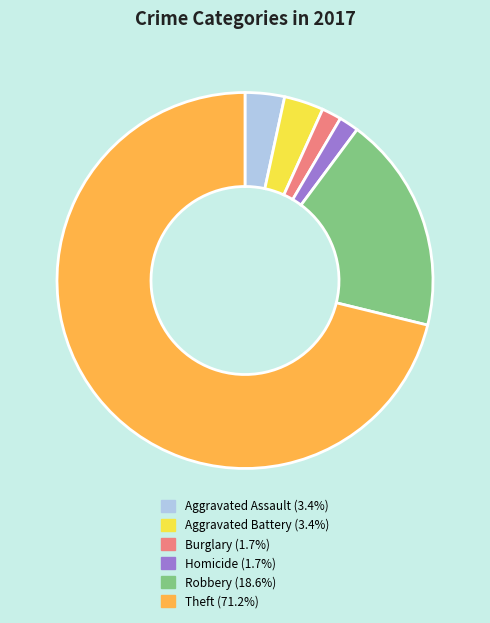

Does any single category account for the majority?

Yes